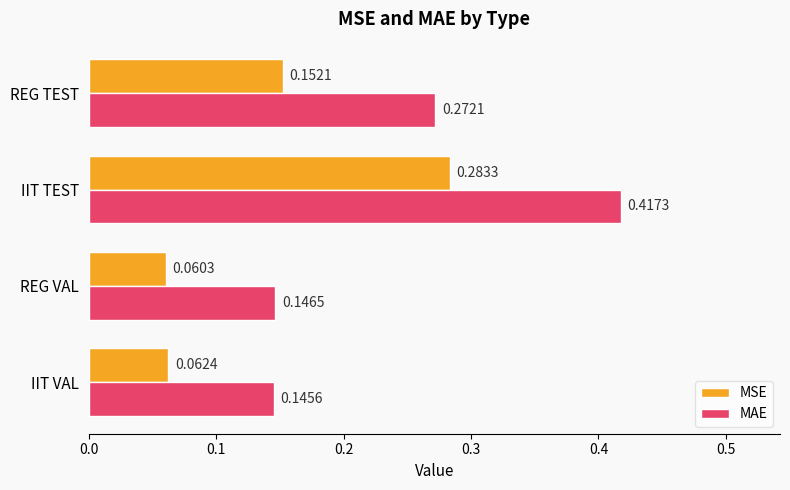

Which series has the largest range (max minus min)?

MAE